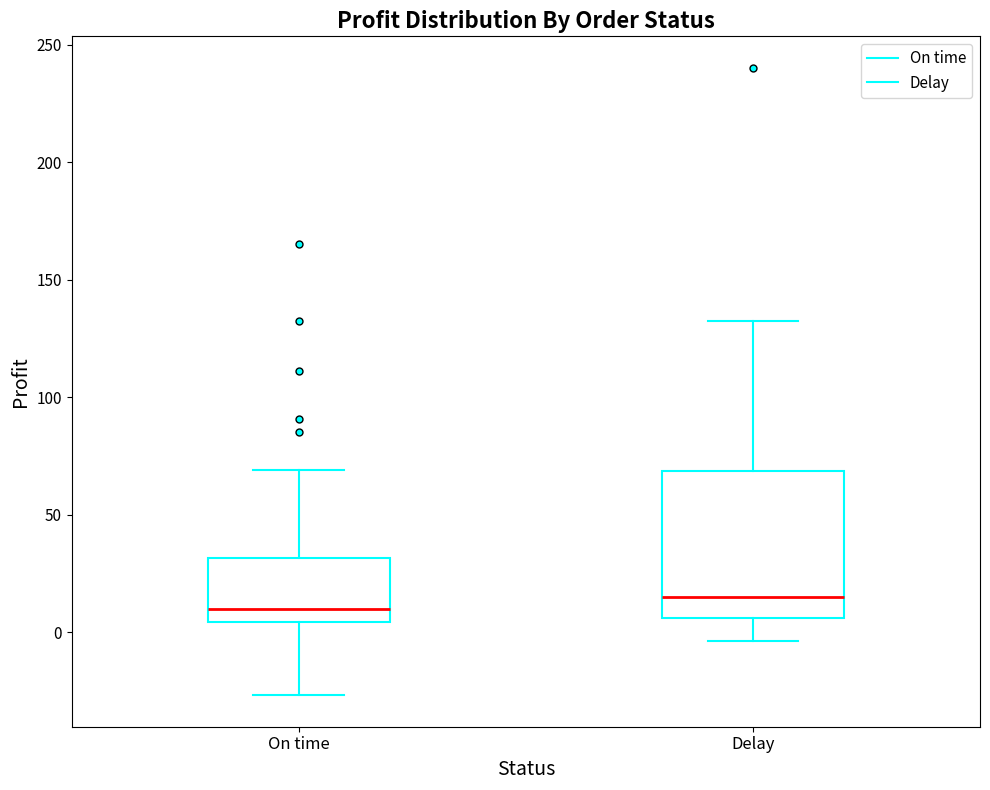

Reading left to right, transcribe this box plot: for each box, give where its median line is, the range the box spans, and where its two whiskers end, as read against the y-axis. The values are not printed on the chart, so give them approximately, as read against the axis.

On time: median 10, box 5 to 30, whiskers -25 to 70
Delay: median 15, box 5 to 70, whiskers -5 to 135